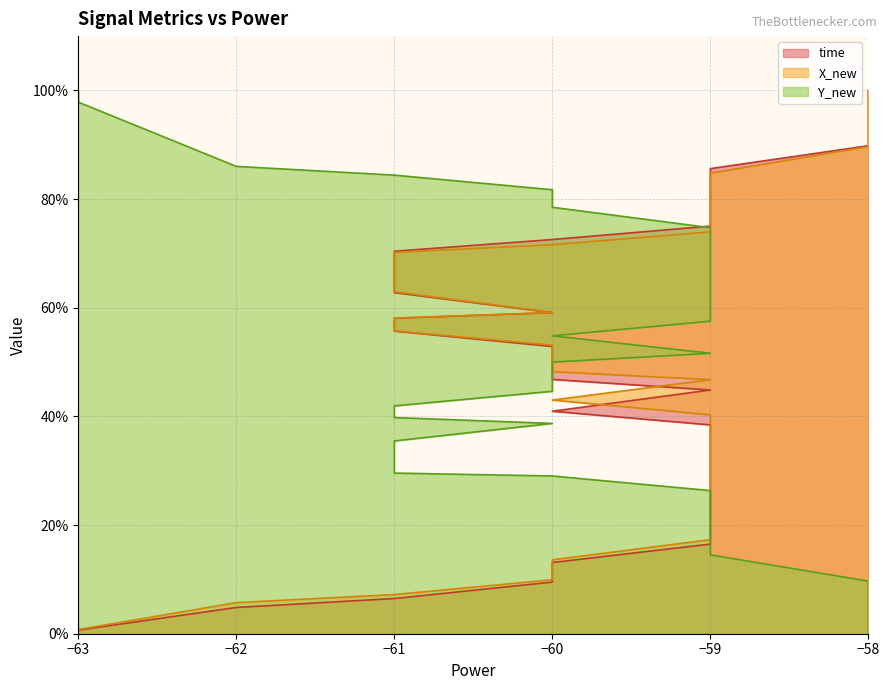

Rank the series by their average value, from highest to lowest.

Y_new, X_new, time